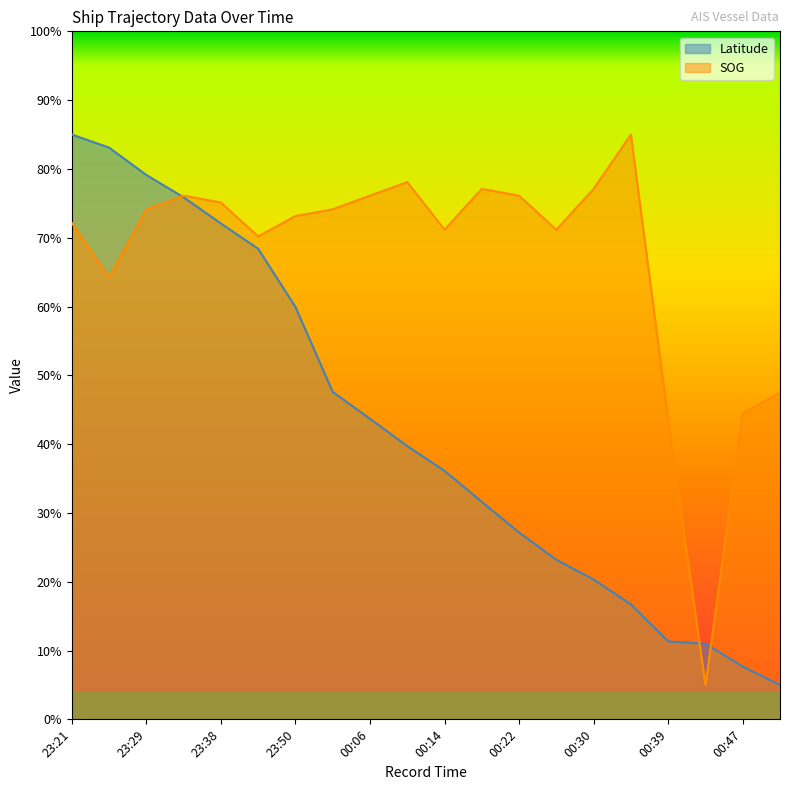

After their last crossing, which series has the higher values: SOG or Latitude?

SOG